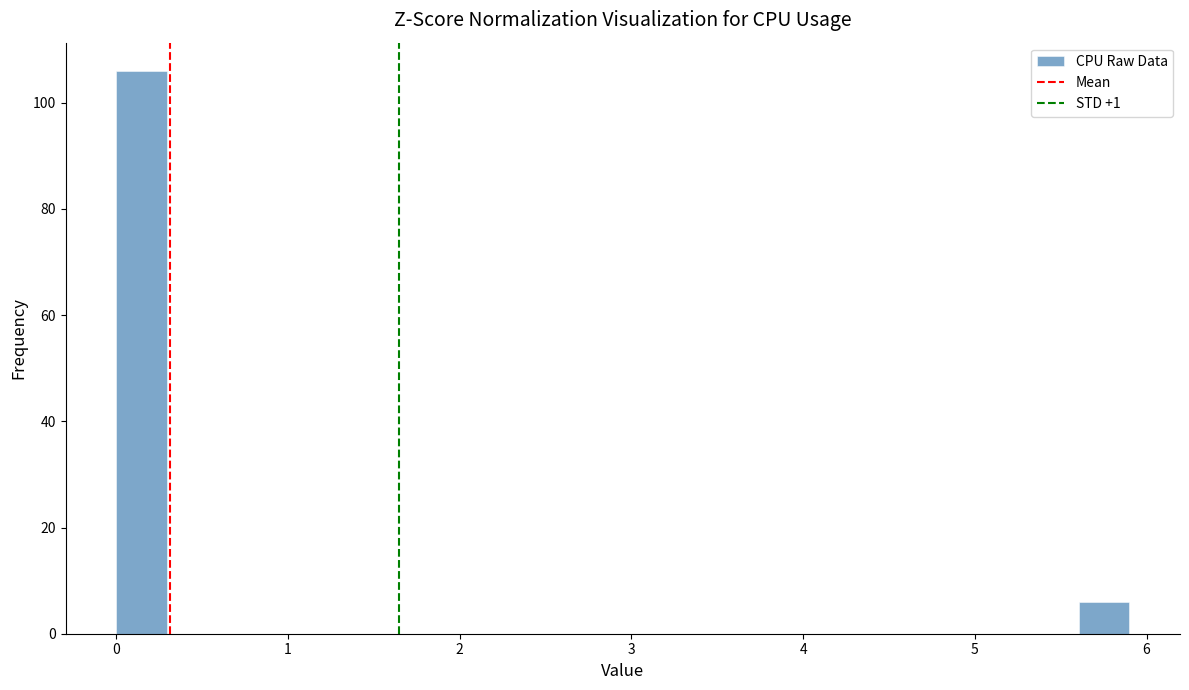

Read against the x-axis, roughly where is the centre of the tallest bar?

0.1